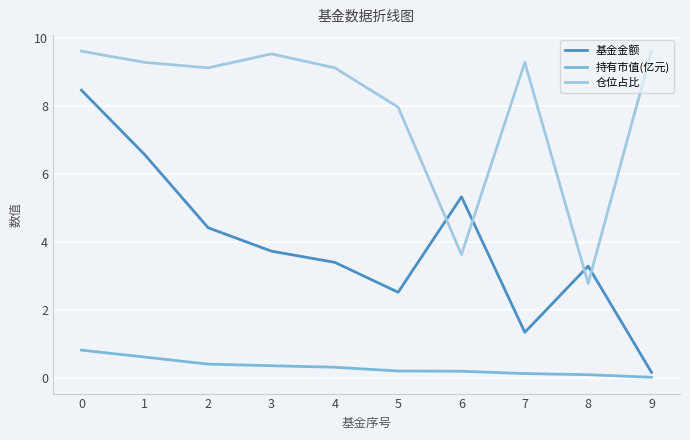

Rank the series by their average value, from highest to lowest.

仓位占比, 基金金额, 持有市值(亿元)